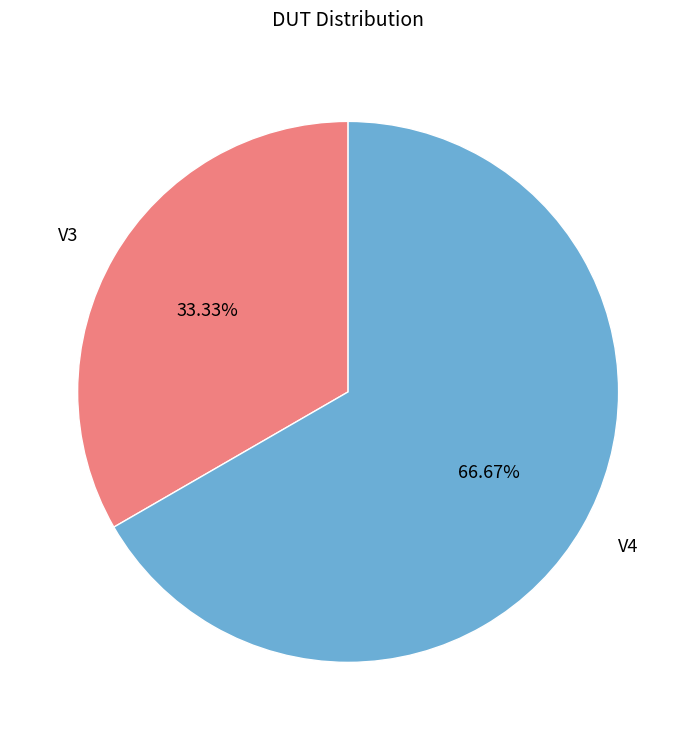

True or false: V3 accounts for 33% of the total.

True